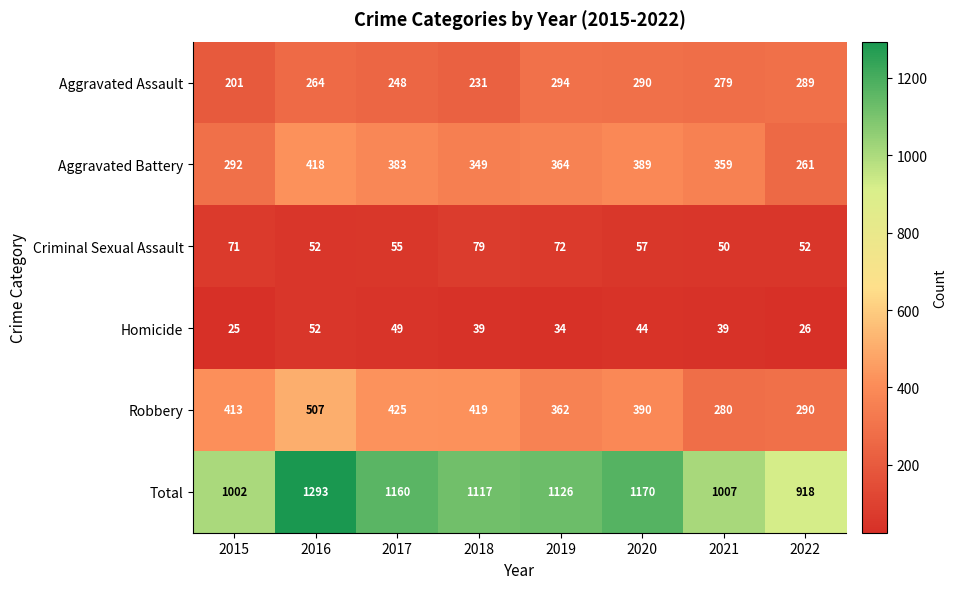

Which series has the widest spread of values?

Total